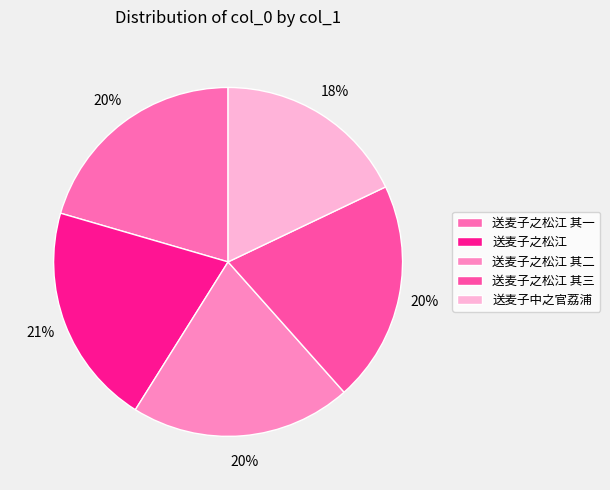

What is the change in value from 送麦子之松江 其一 to 送麦子中之官荔浦?

-90326